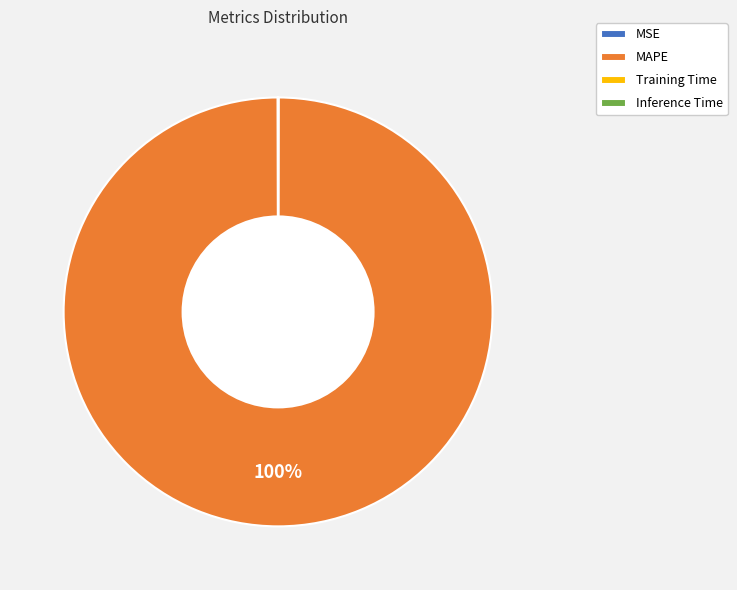

Which slice is the largest?

MAPE